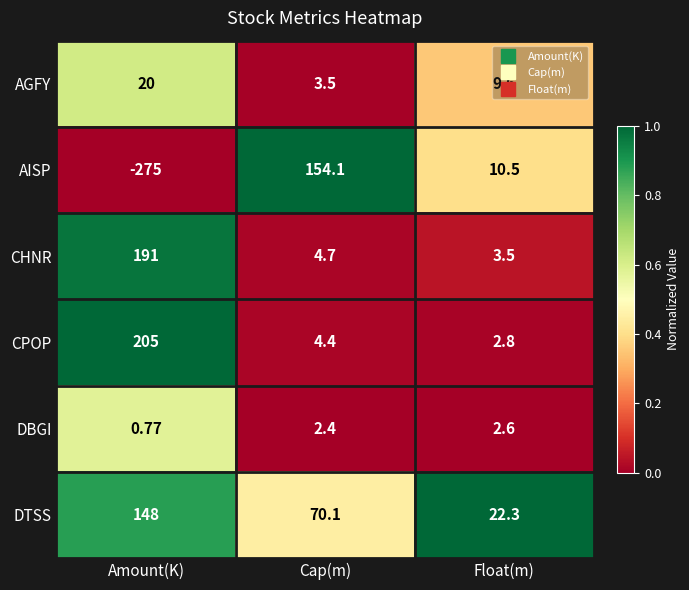

Which label corresponds to the largest value in the chart?

Amount(K)